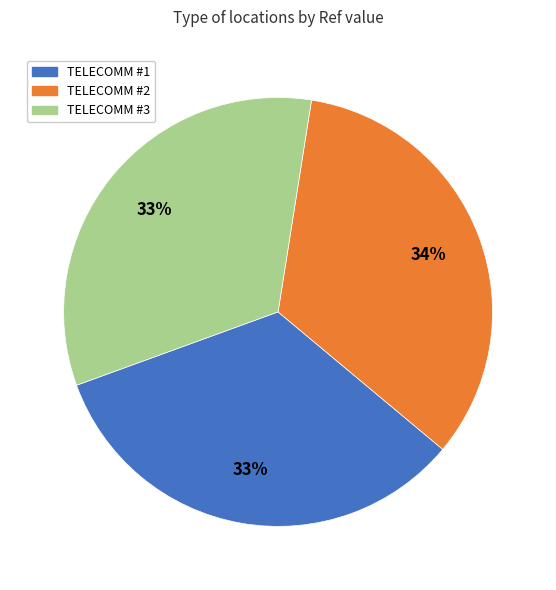

What percentage is the TELECOMM #1 slice, to the nearest percent?

33%